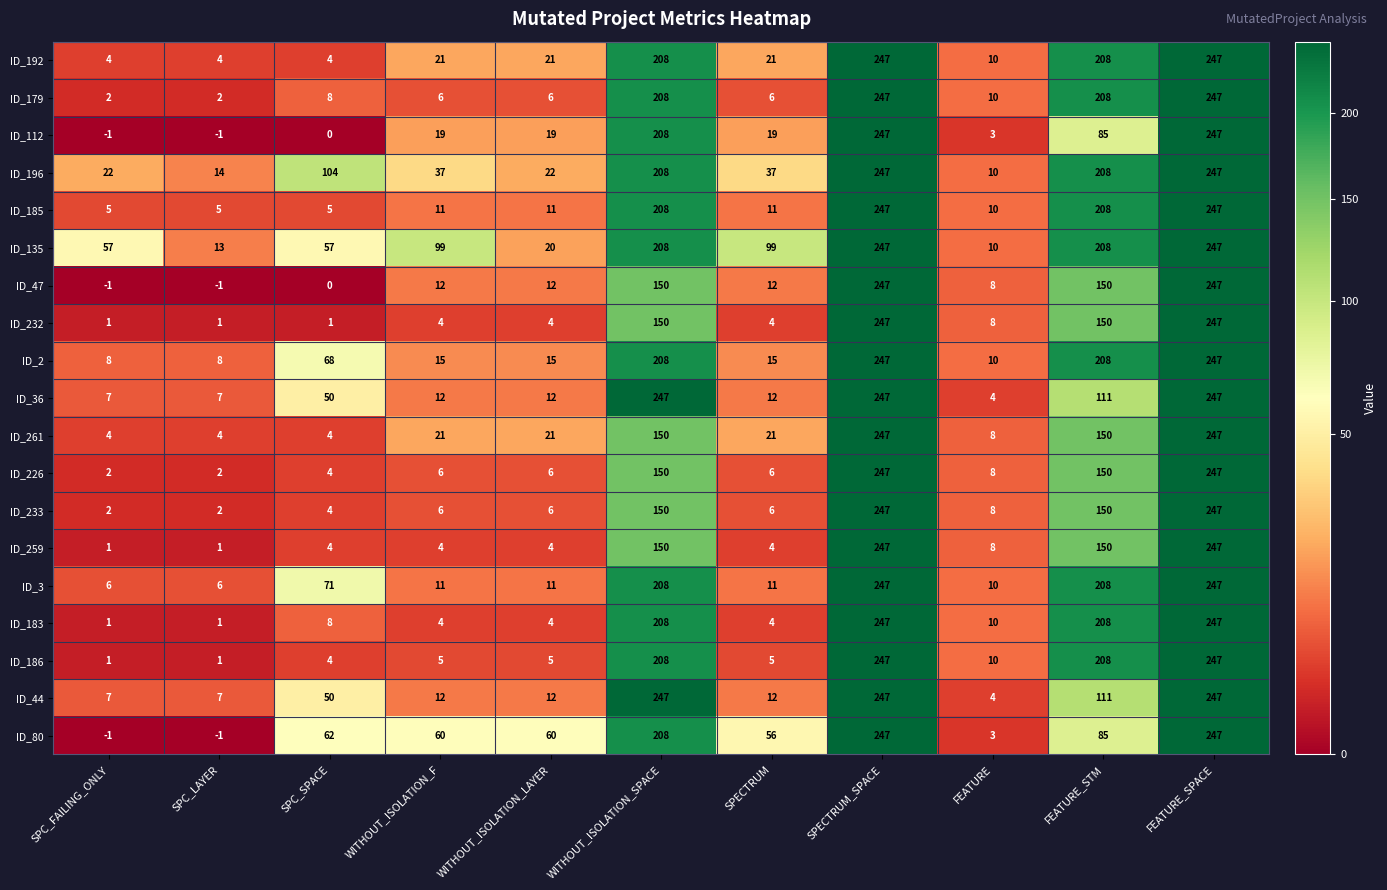

Between SPC_FAILING_ONLY and WITHOUT_ISOLATION_LAYER, which series saw the biggest shift?

ID_80